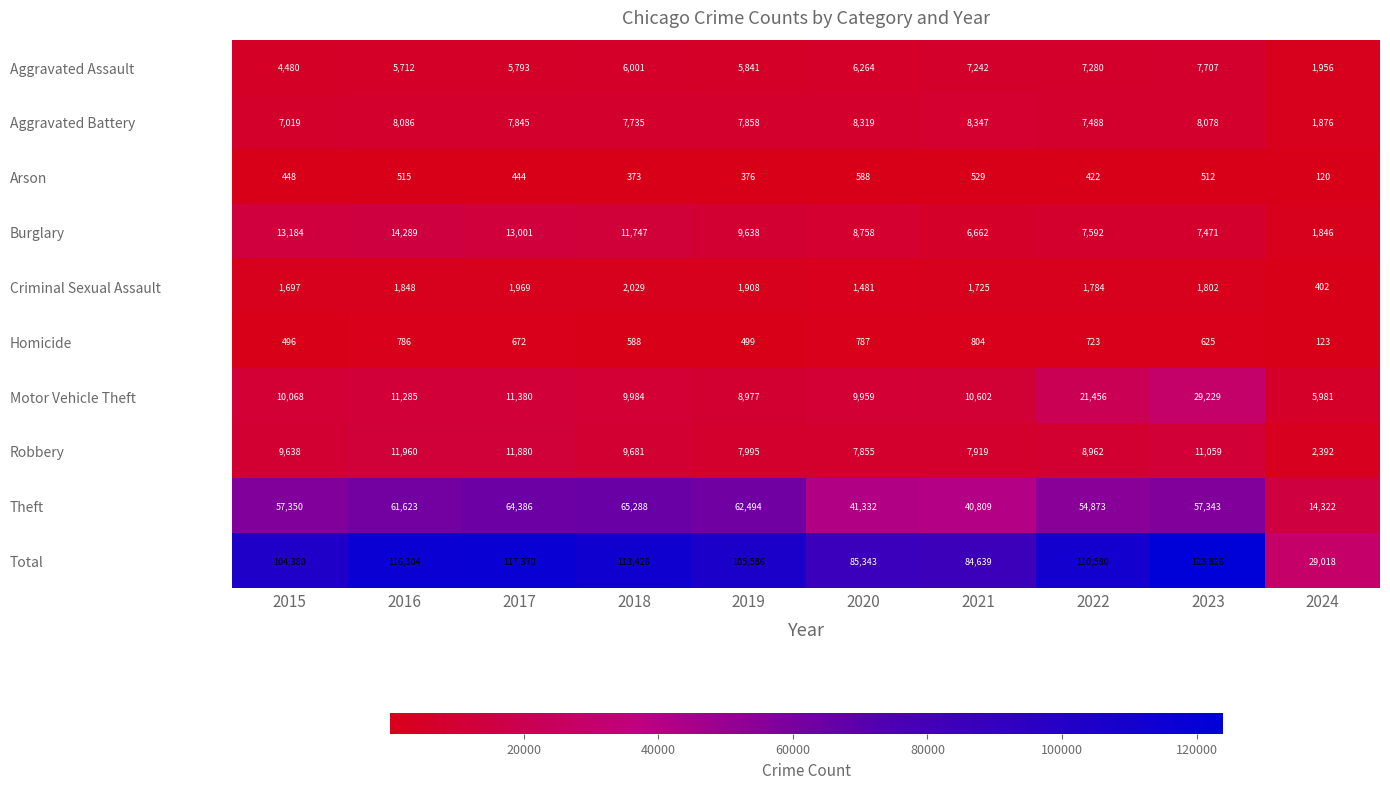

The Aggravated Assault series shows 12501 at 2022. True or false?

False